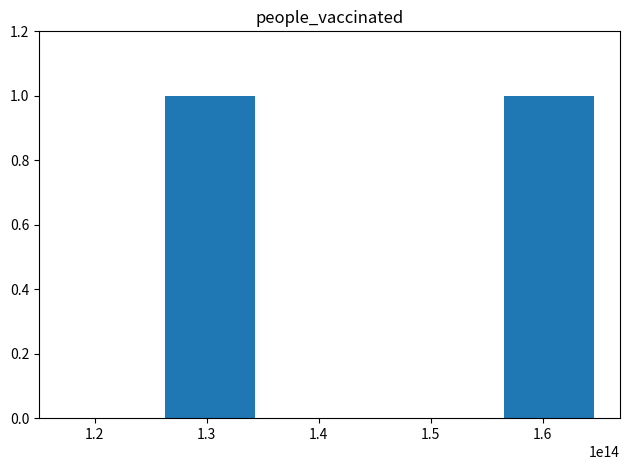

Are the bars horizontal?

No